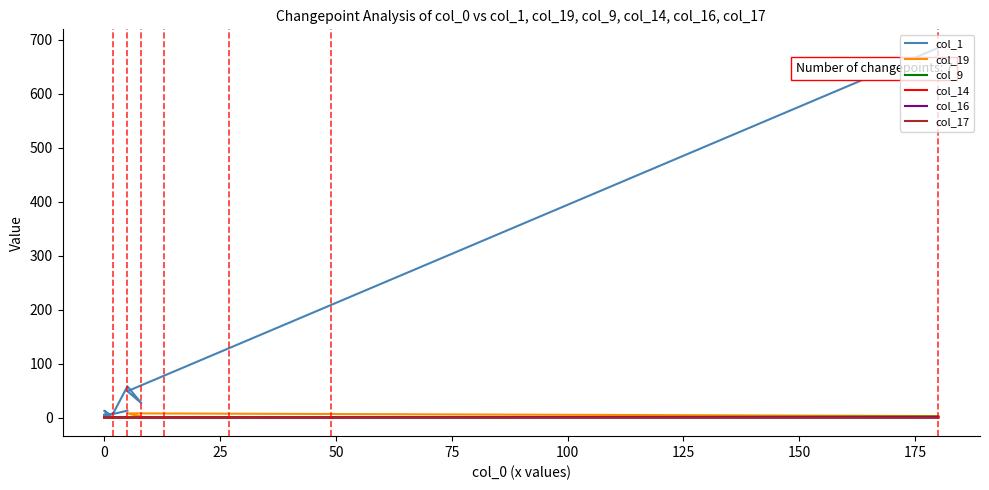

Is the value of col_14 at 19 greater than the value of col_9 at 125?

No